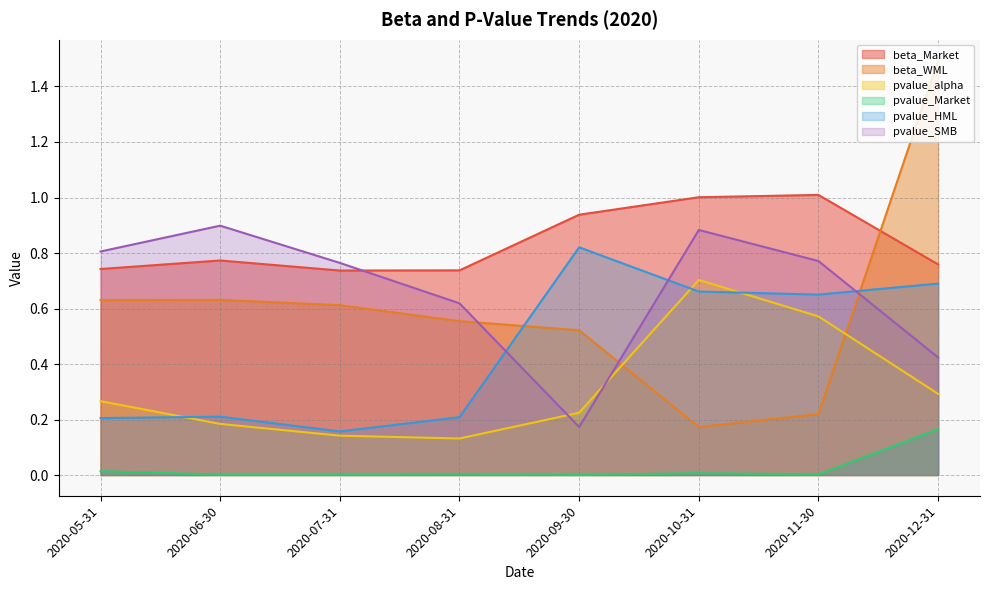

Which series has the widest spread of values?

beta_WML